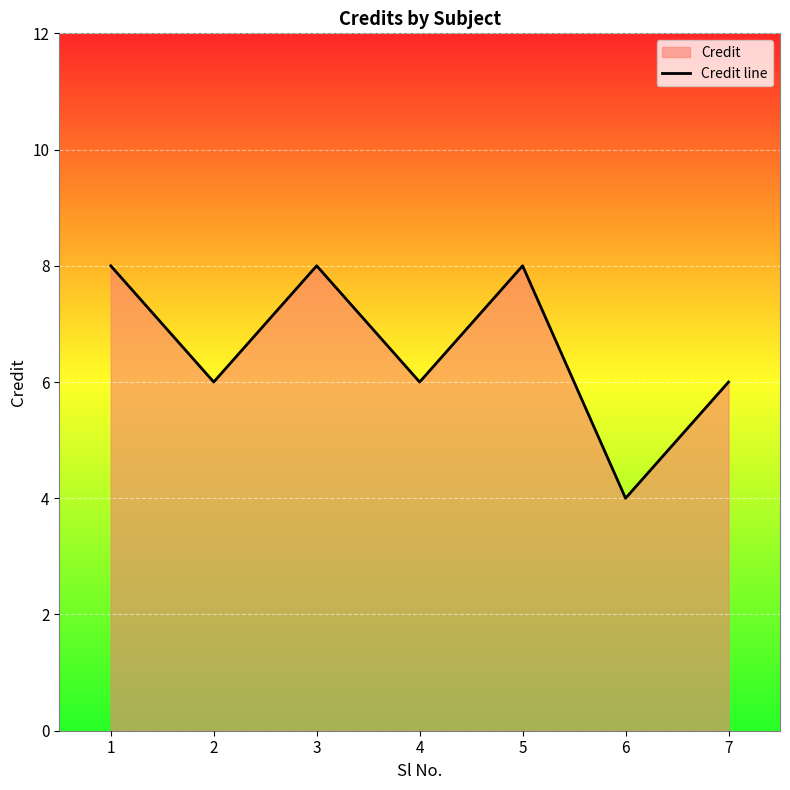

How many distinct data groups are displayed?

1